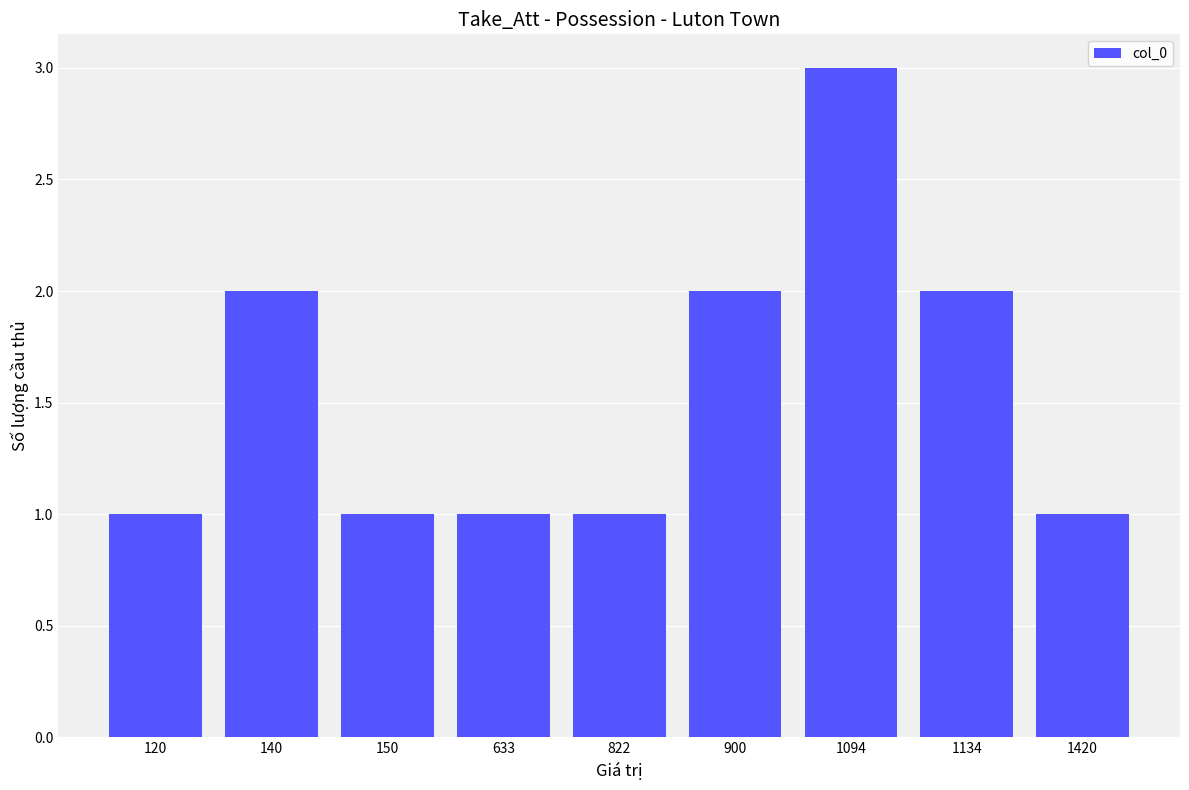

What is the value of the 4th bar from the left?

1